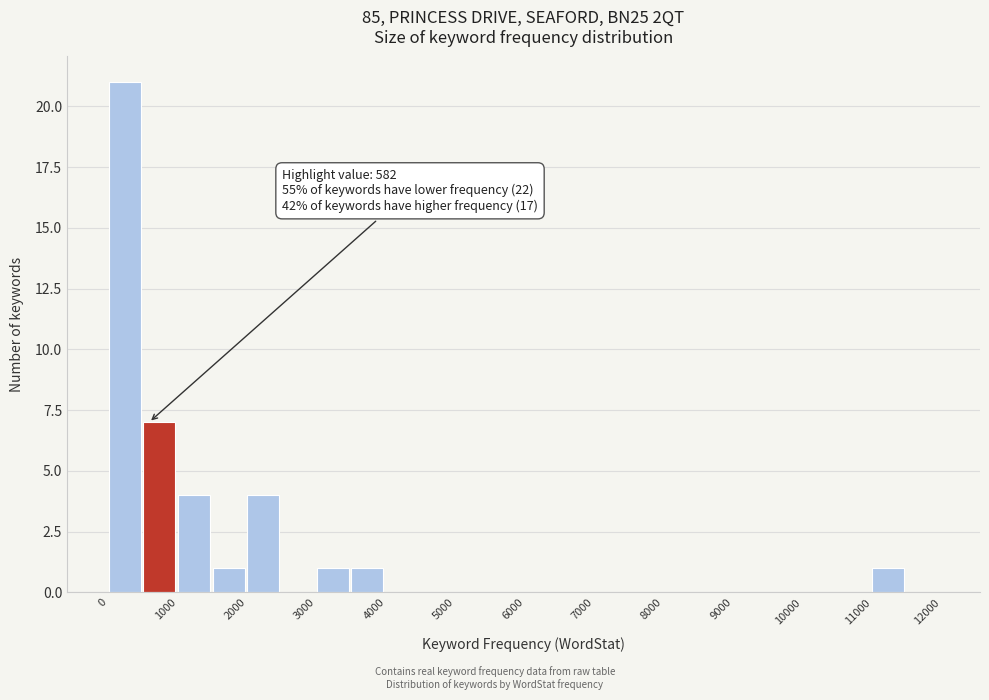

Which range on the x-axis has the tallest bar?

0 to 500